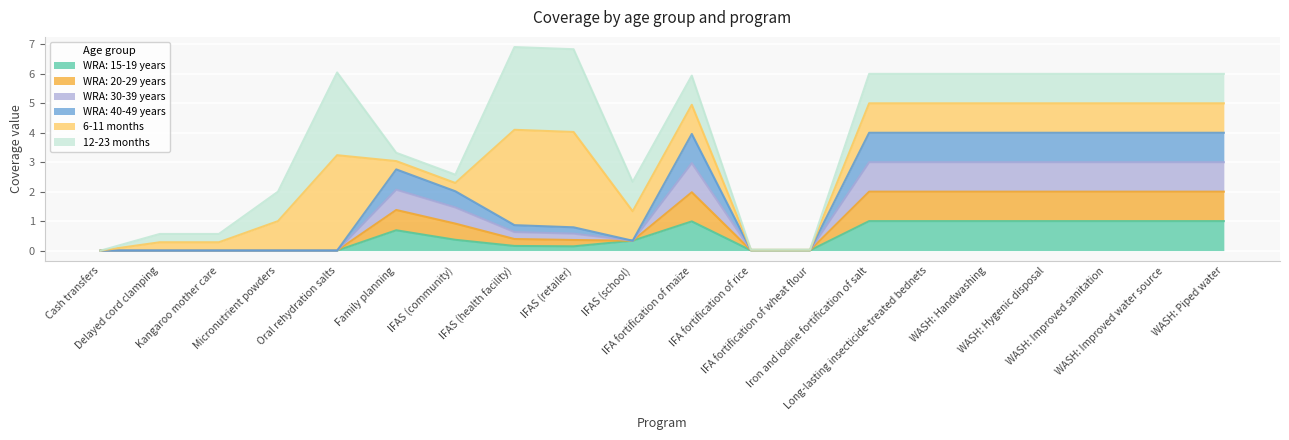

True or false: WRA: 15-19 years and WRA: 30-39 years intersect in this chart.

False